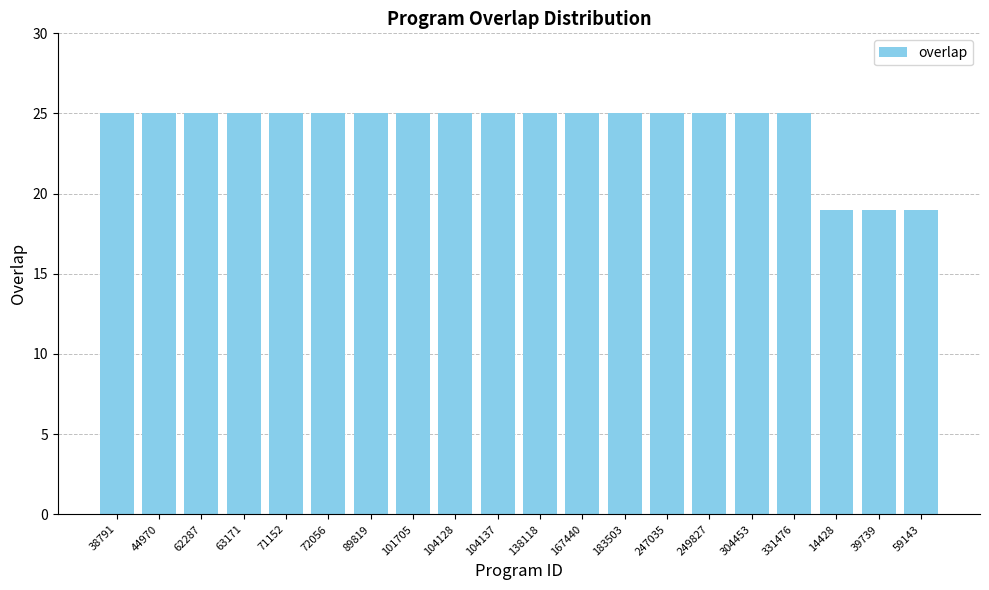

True or false: the data shows 14 at 104128.

False